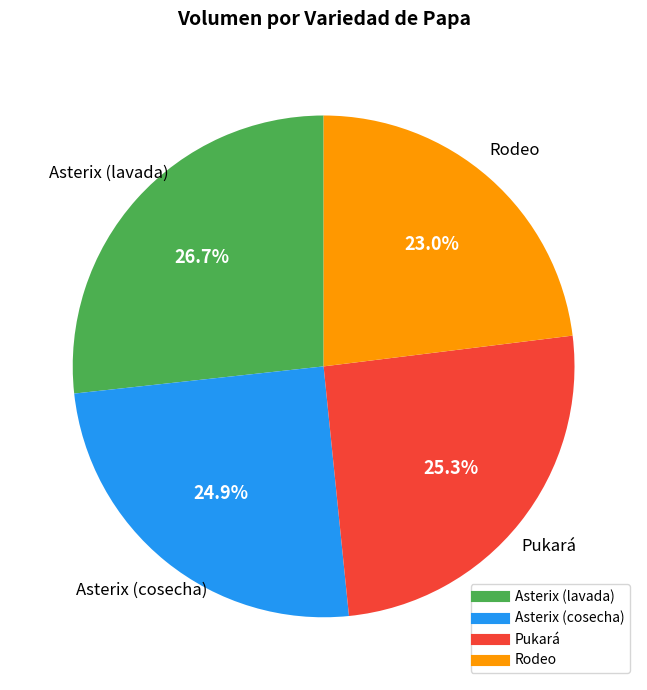

Which has a higher value, Rodeo or Pukará?

Pukará